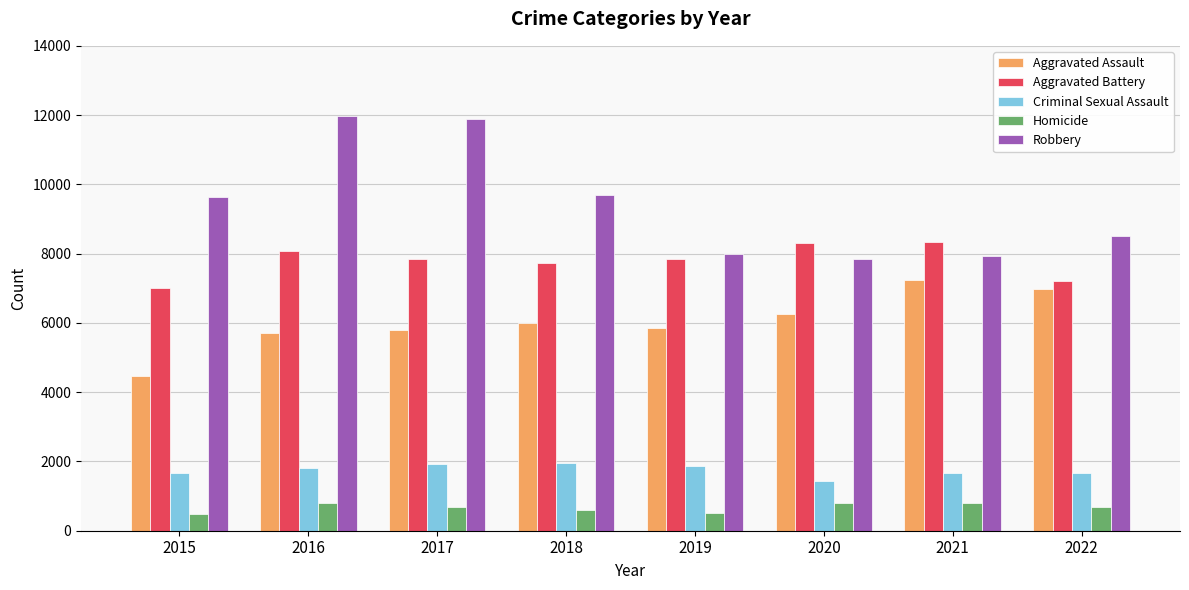

Between 2016 and 2020, which series saw the biggest shift?

Robbery